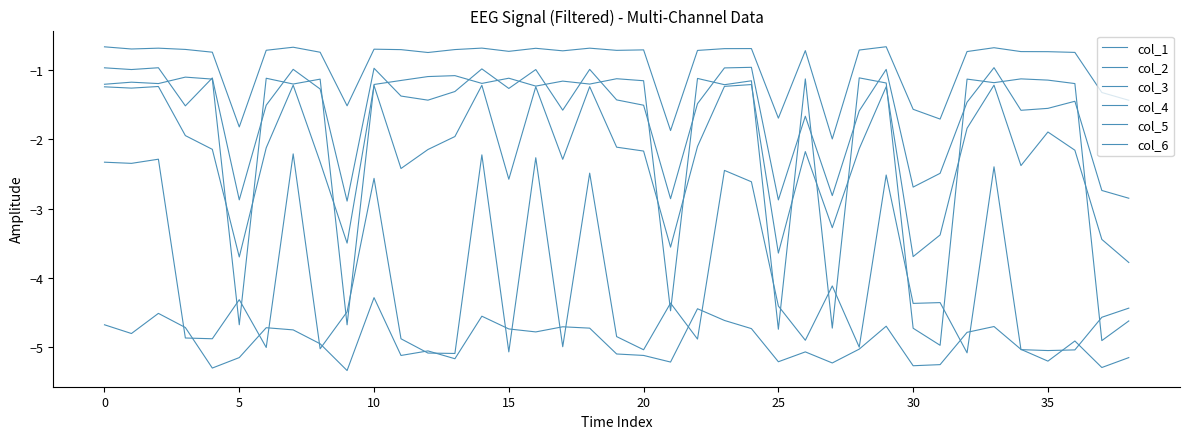

Does the chart have visible grid lines?

No